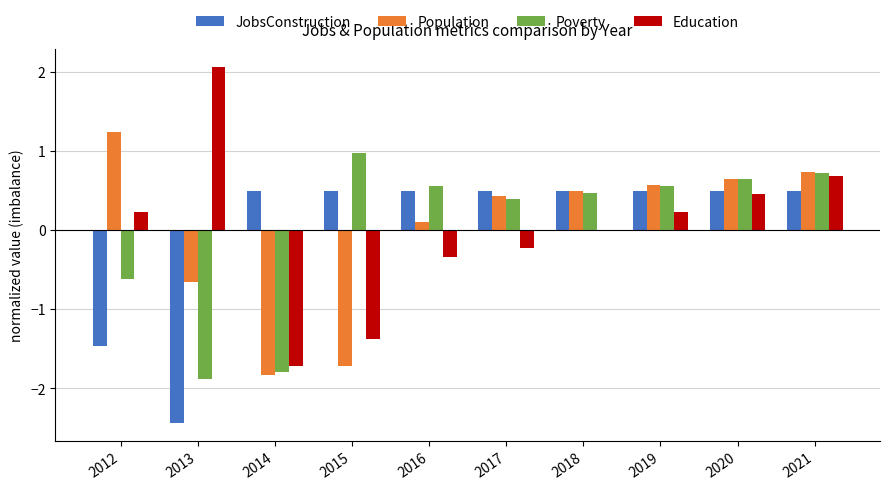

At which category is the sum across all series the highest?

2021